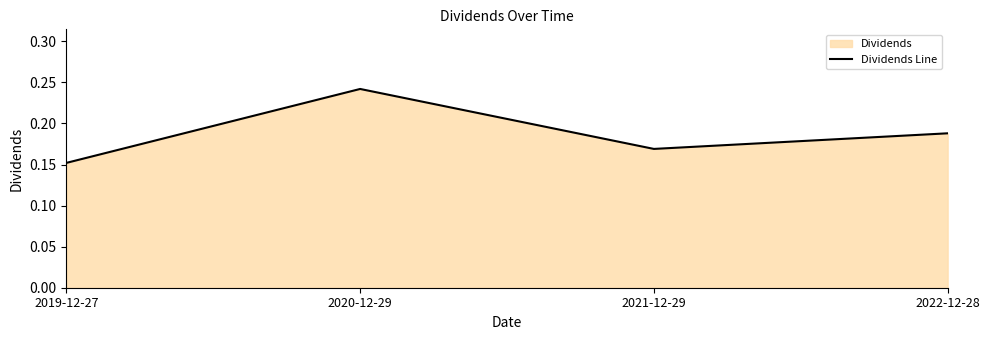

Which label corresponds to the largest value in the chart?

2020-12-29